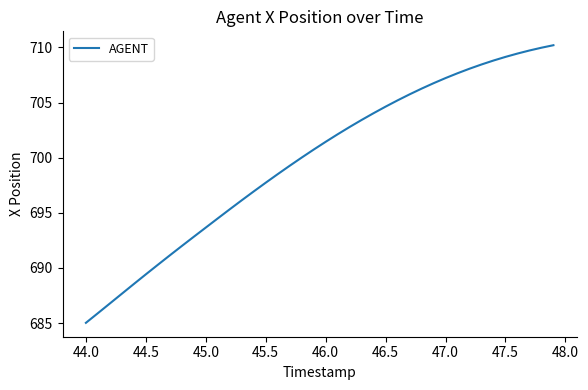

What is the smallest value displayed?

685.0